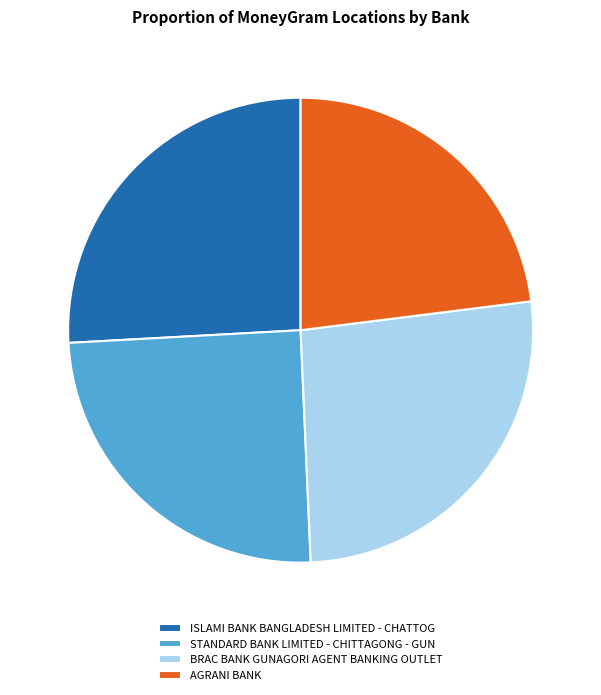

Is it true that BRAC BANK GUNAGORI AGENT BANKING OUTLET is 12% of the pie?

False